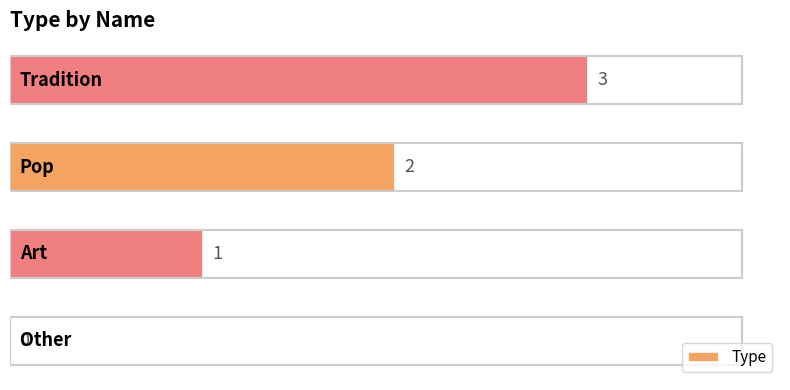

What is the sum of all values?

6